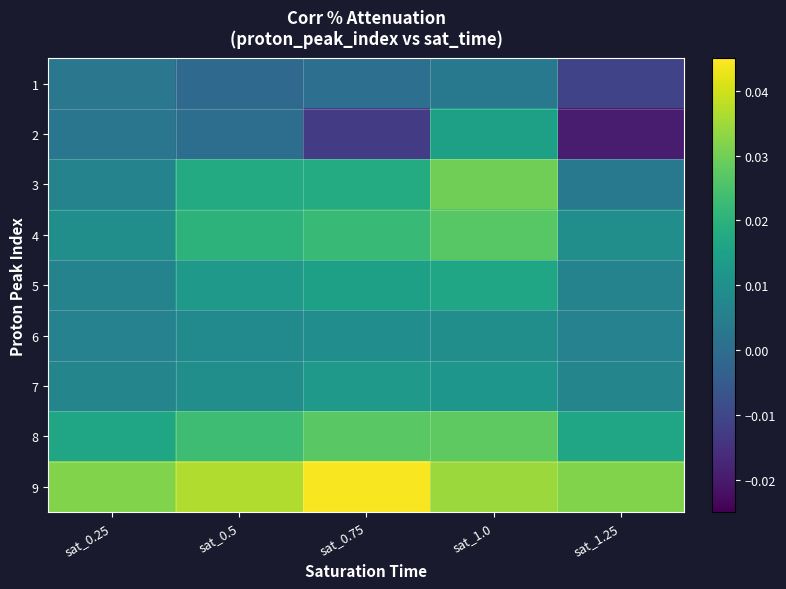

At how many categories does at least one series exceed 0?

5